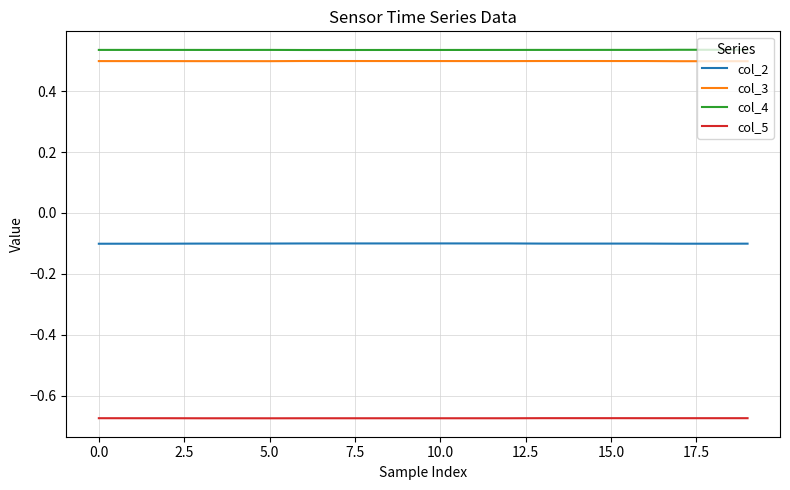

True or false: col_3 and col_5 cross at least once.

False